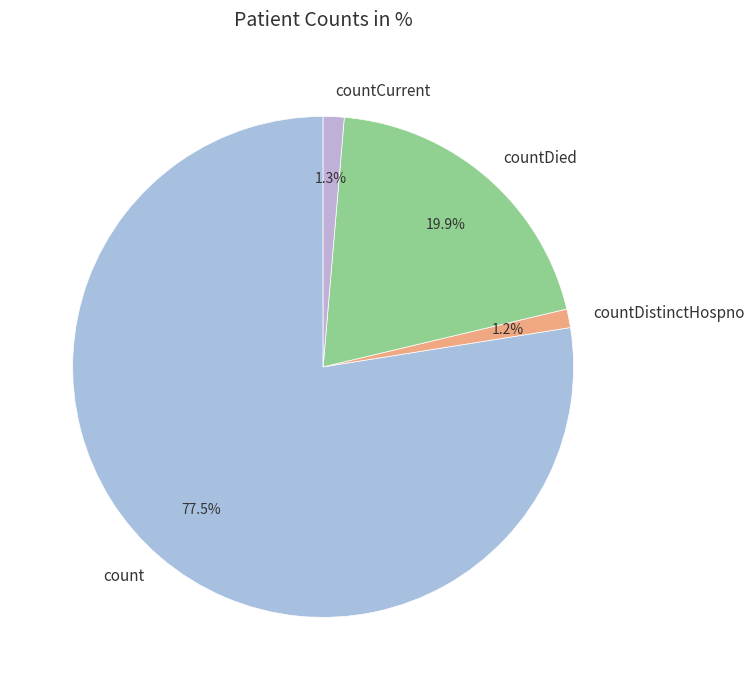

What percentage do countCurrent and count together represent?

78.9%